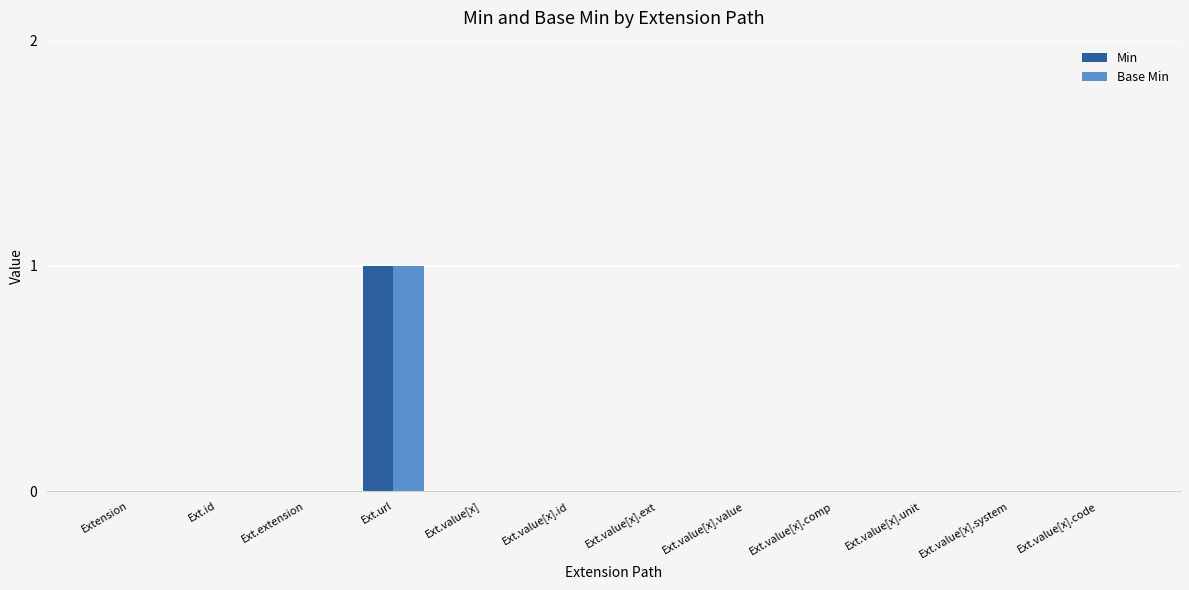

True or false: Min has a value of -1 at Ext.value[x].value.

False